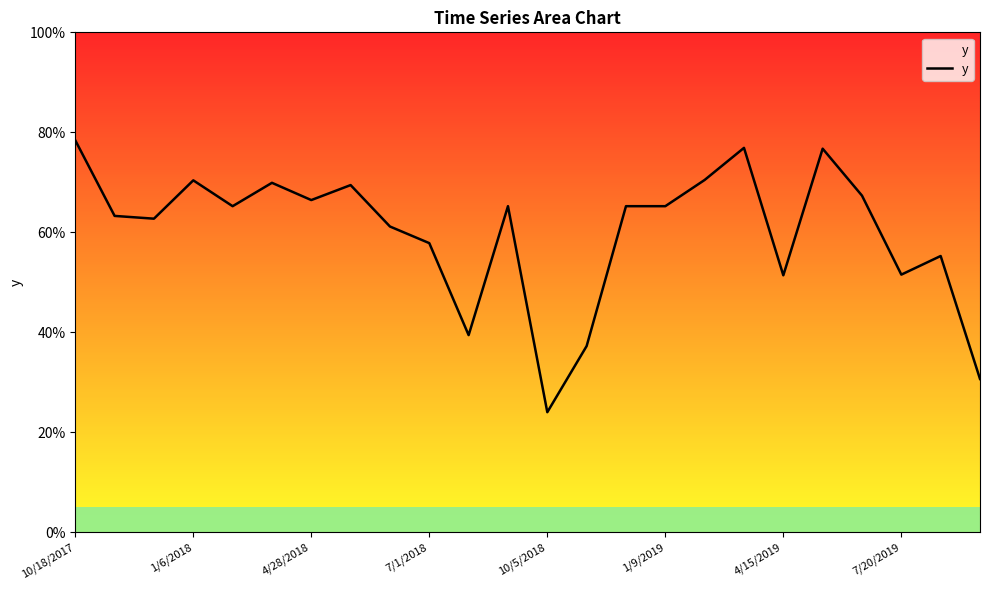

Is this an area chart (filled region under the line)?

Yes